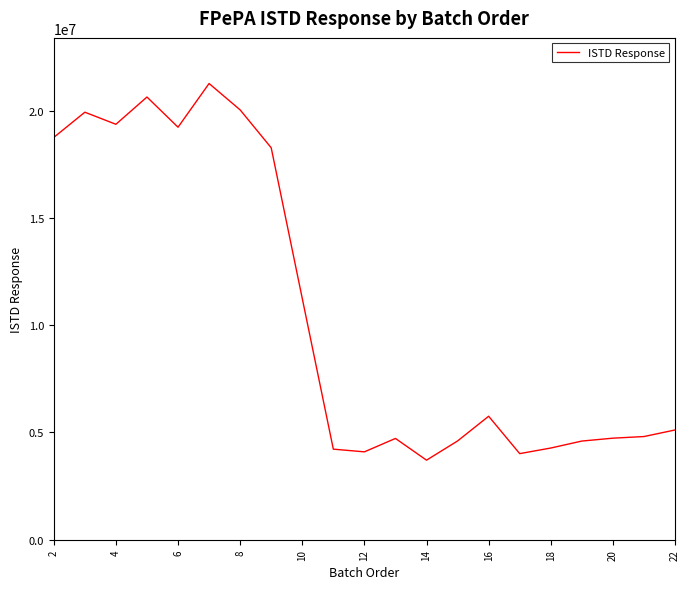

How many lines are shown in the chart?

1